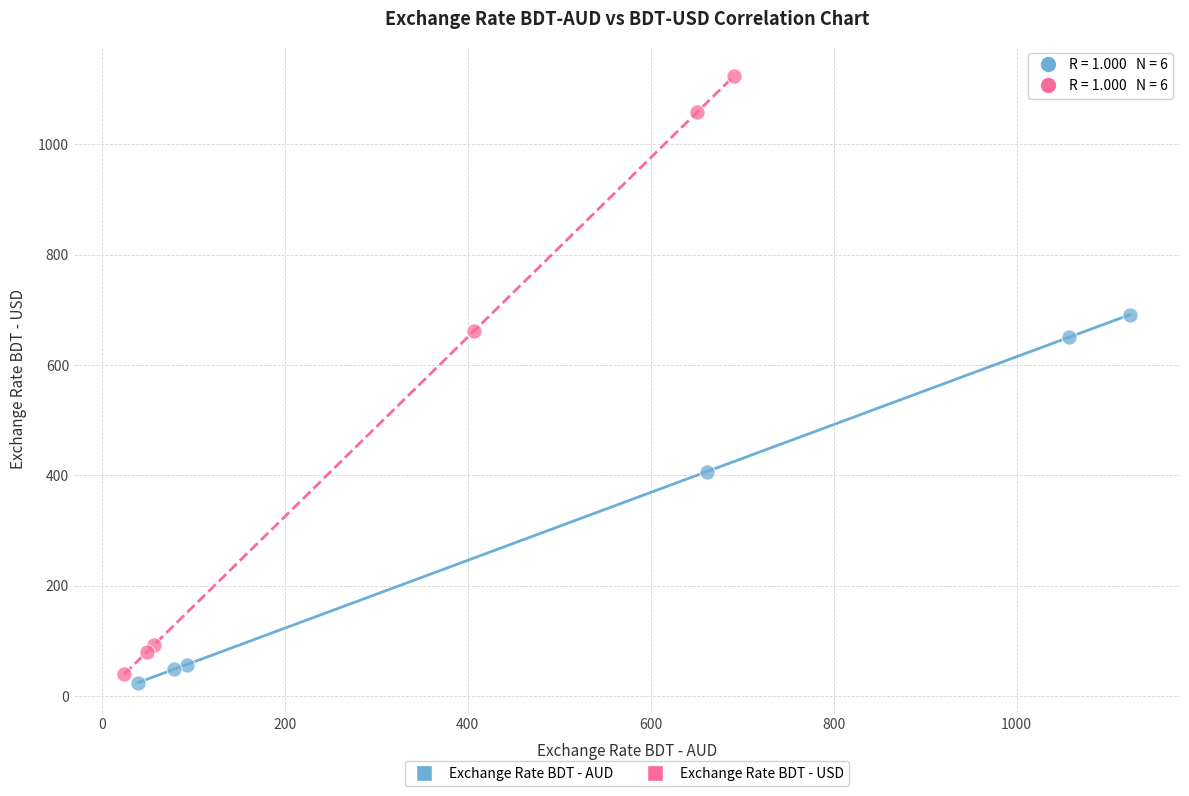

Which series reaches the maximum Y coordinate?

Exchange Rate BDT - USD